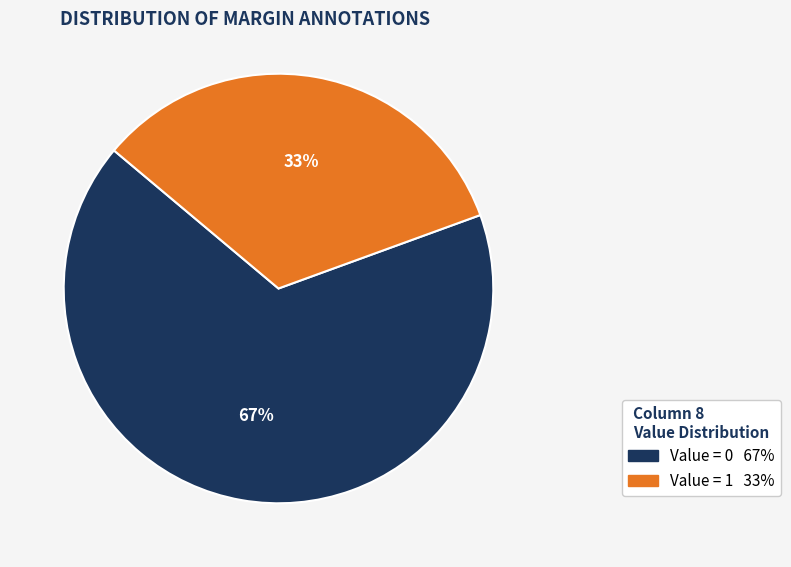

To the nearest percent, what is the average slice percentage?

50%